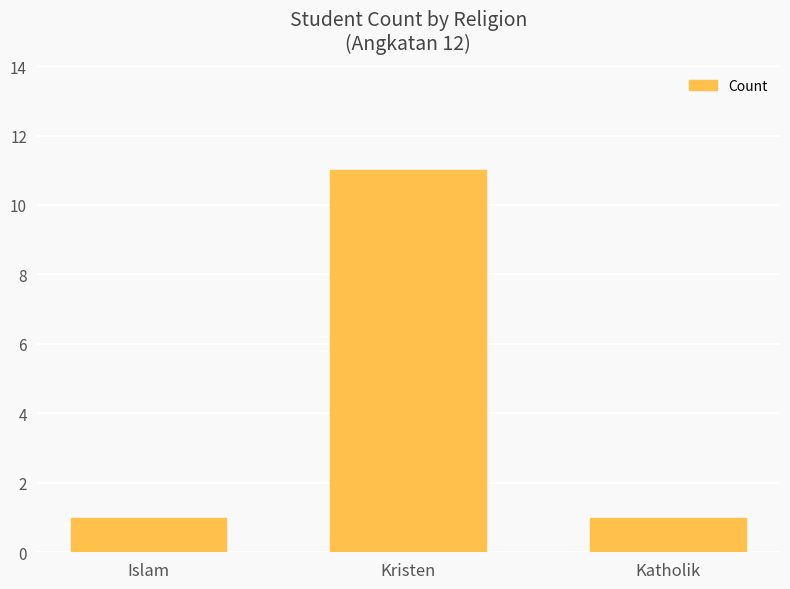

The value at Kristen is 11. True or false?

True